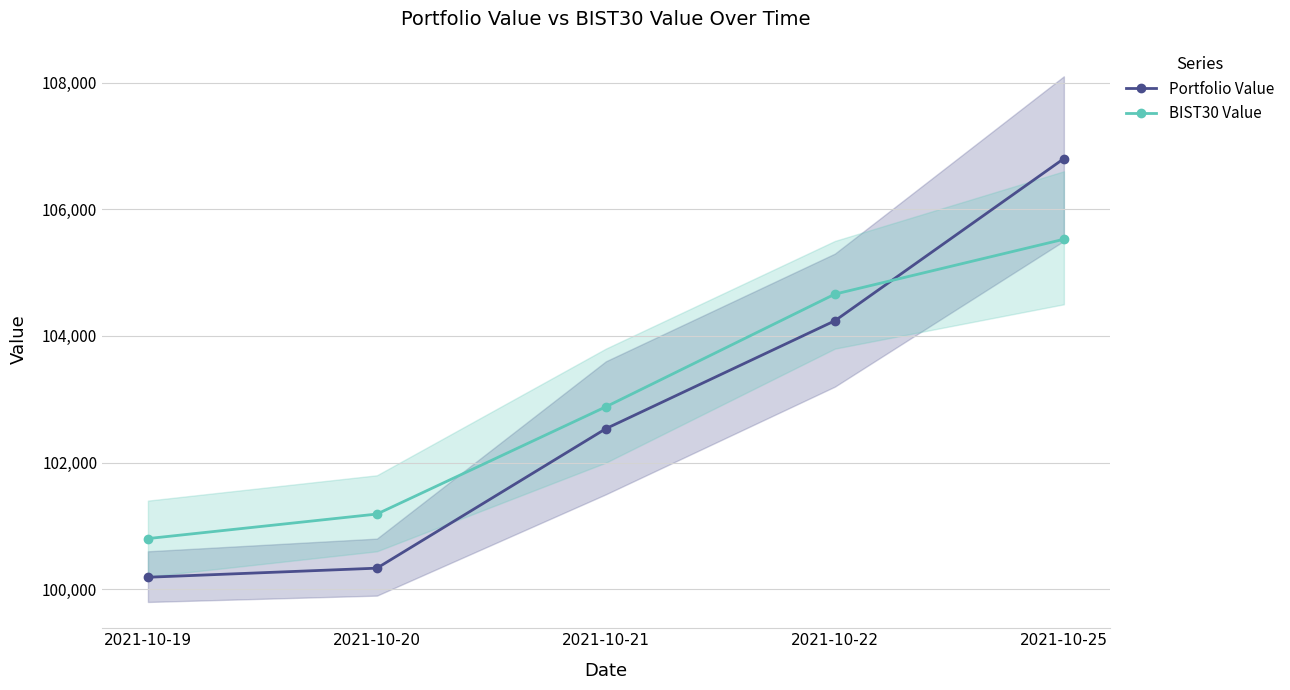

Count the number of categories in the chart.

5